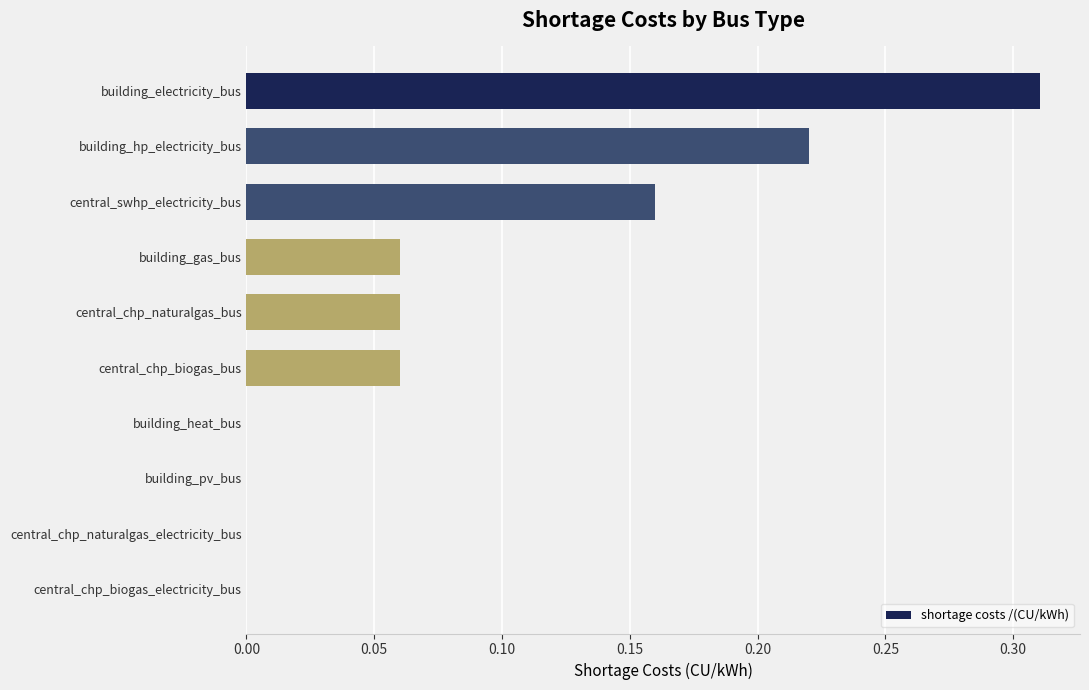

The chart shows a value of 0.1 at central_swhp_electricity_bus. True or false?

False